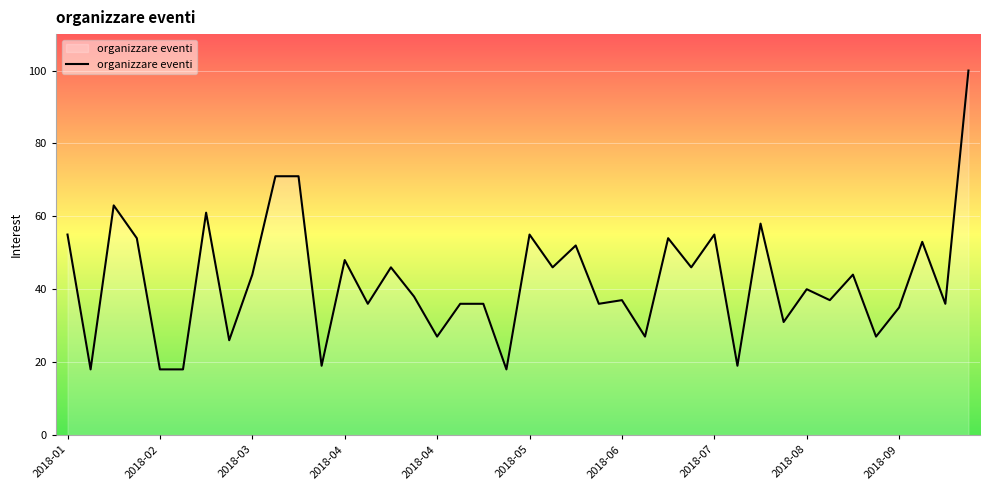

True or false: there are more than 1 points higher than both neighbors.

True